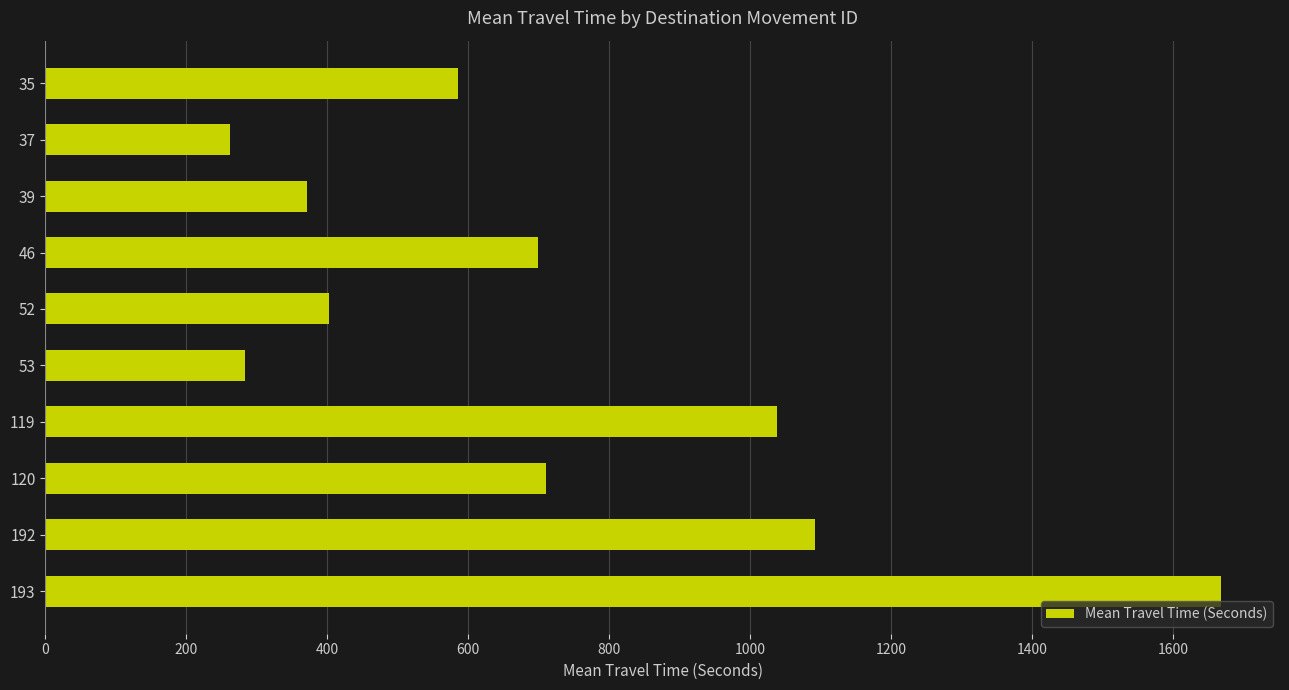

True or false: the data shows 458 at 120.

False